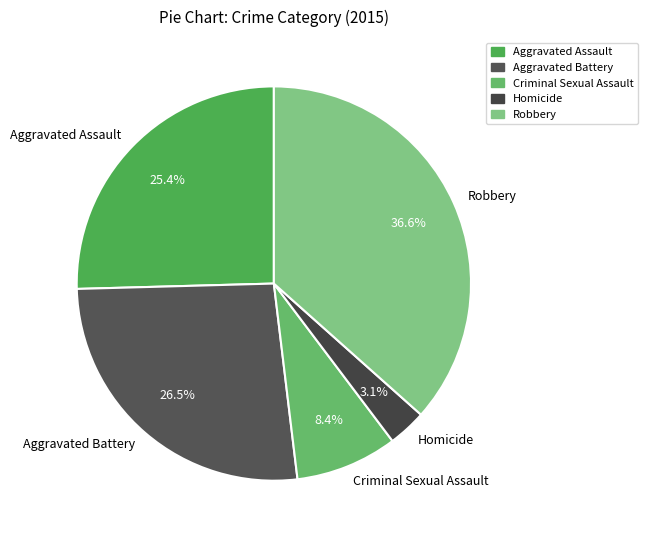

To the nearest percent, what portion does Robbery represent?

37%